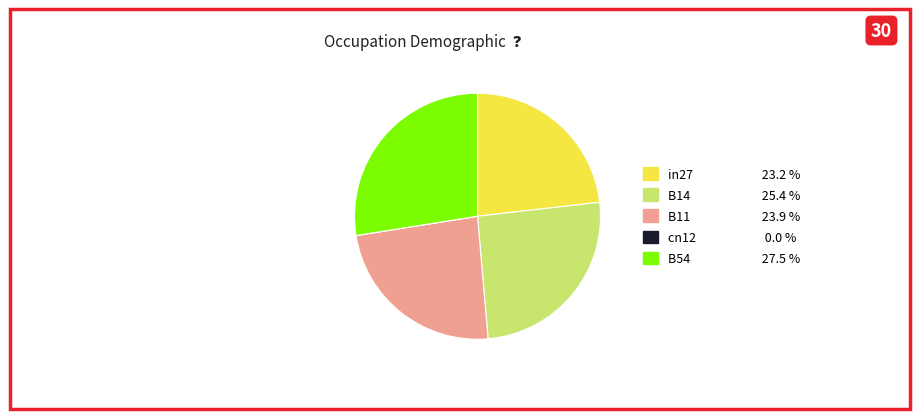

The B14 slice represents 40% of the pie. True or false?

False